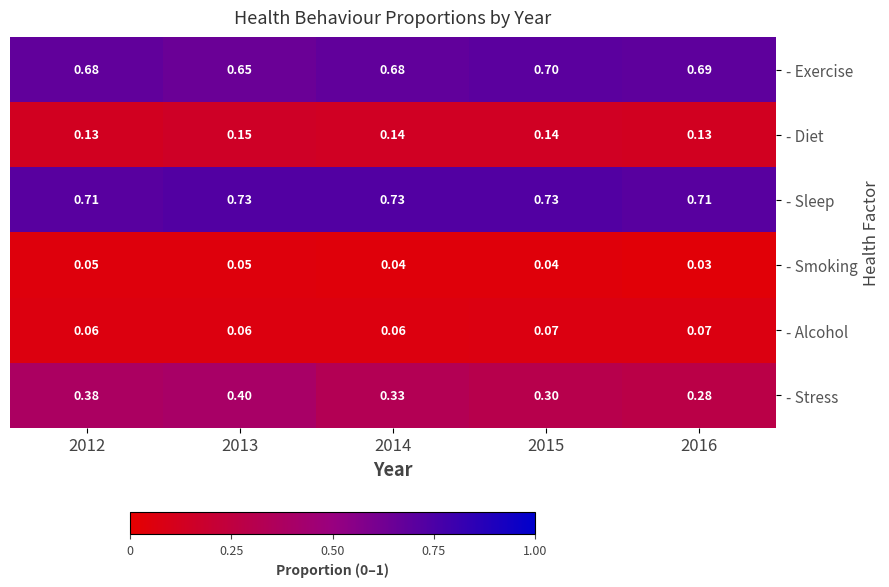

Which series changed the most between 2013 and 2014?

- Stress